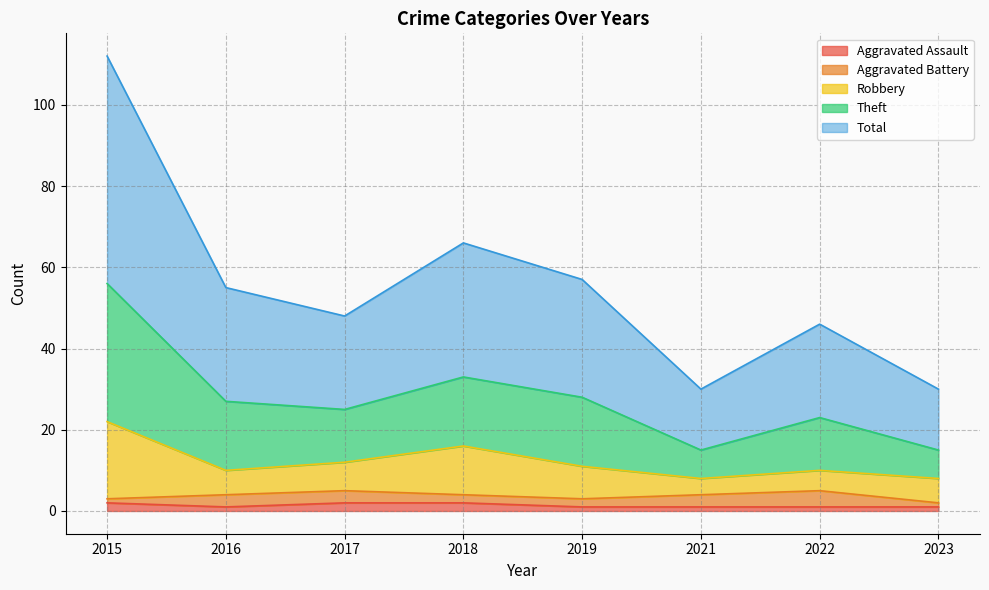

Which category has the highest value across all series?

2015